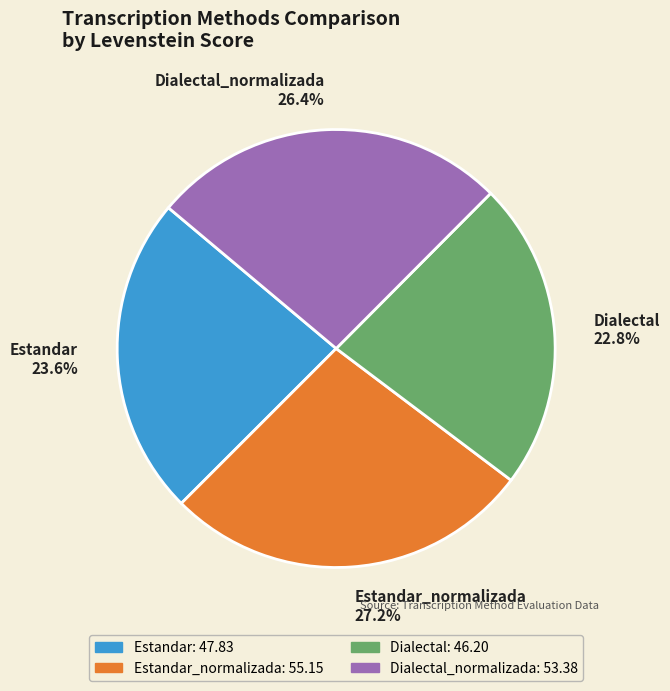

The Estandar slice represents 24% of the pie. True or false?

True